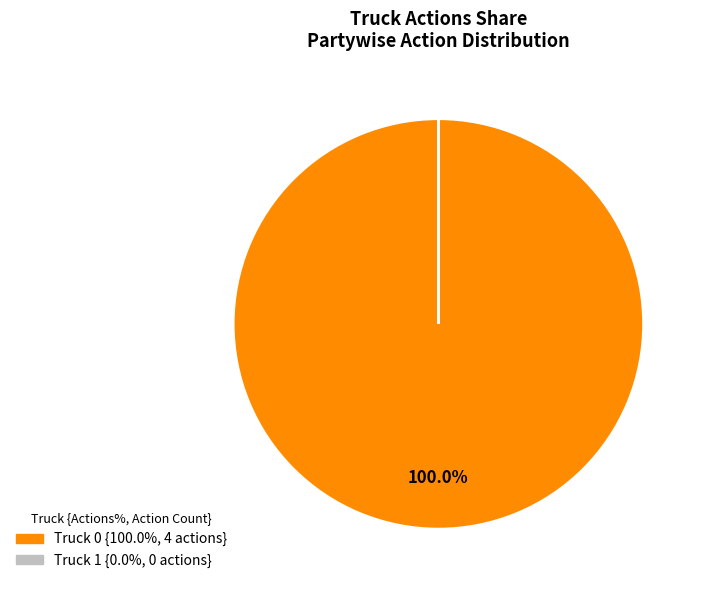

Is there any slice that represents more than half of the pie?

Yes